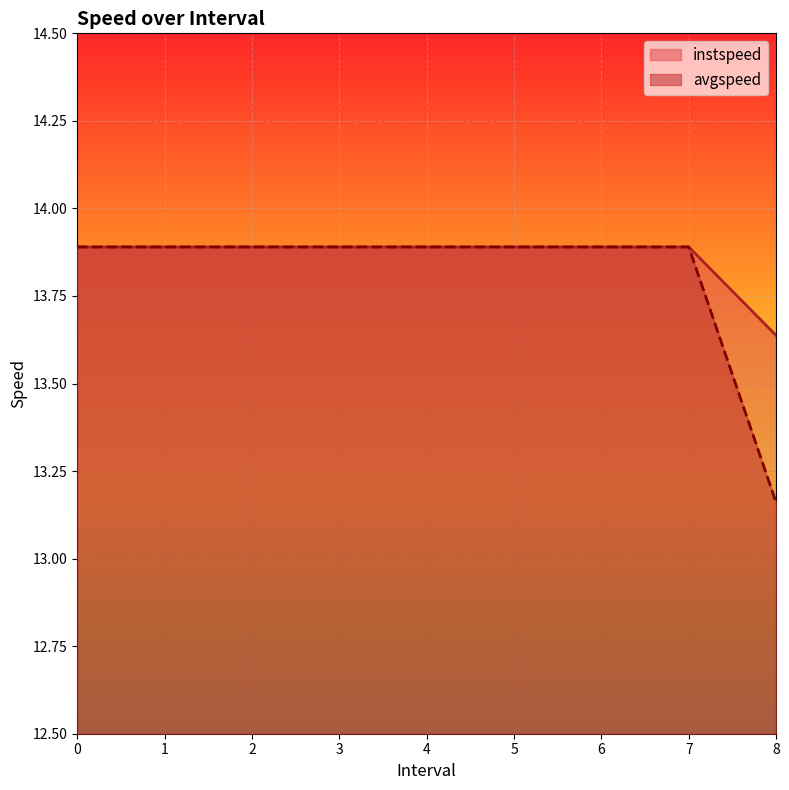

What is the difference between the second highest and minimum values in the avgspeed series?

0.7